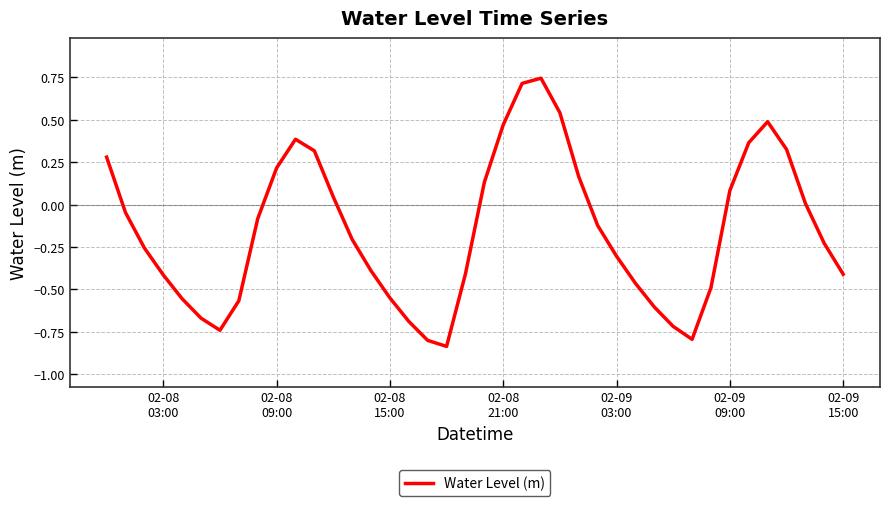

Is this an area chart (filled region under the line)?

No